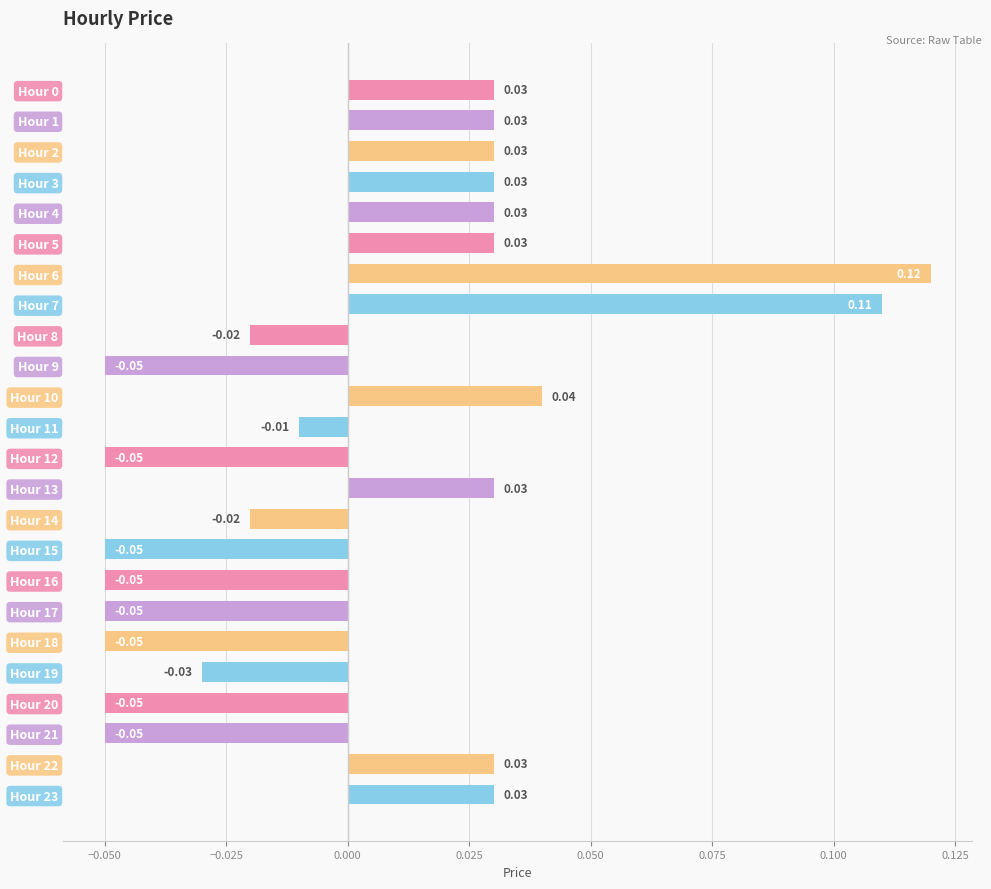

Between Hour 4 and Hour 20, which is larger?

Hour 4